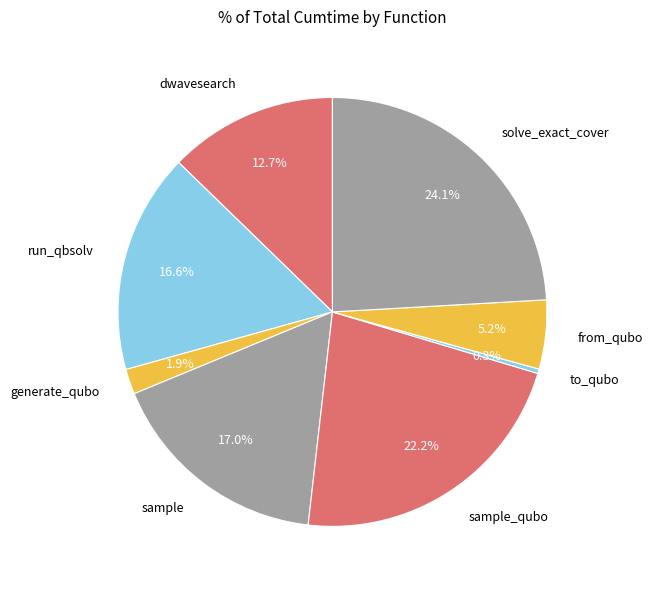

What percentage do from_qubo and to_qubo together represent?

5.5%